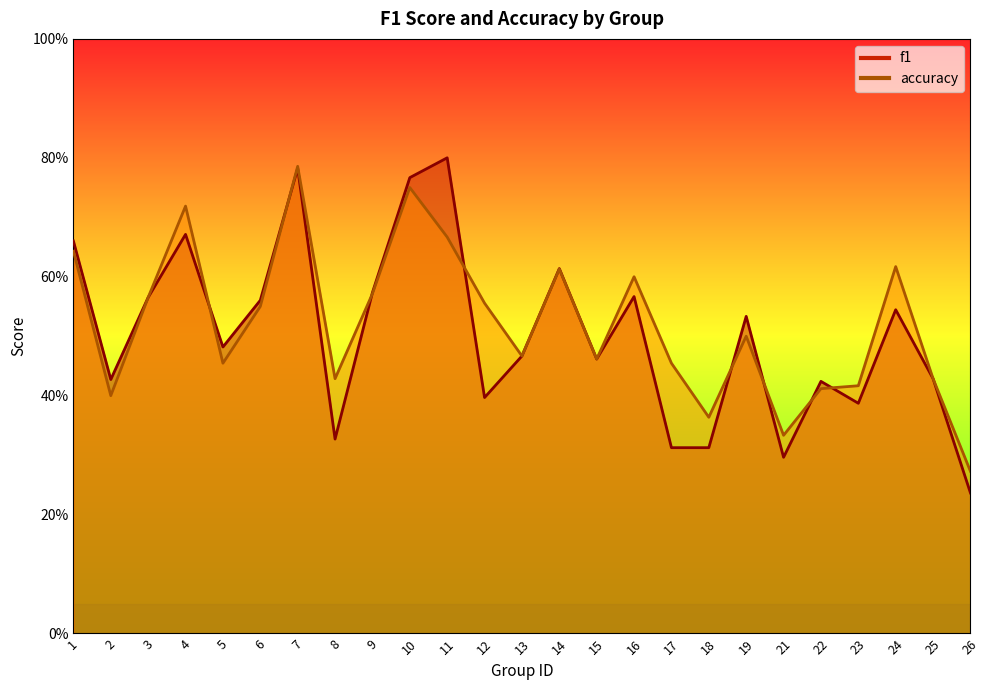

Which series has the largest total across all categories?

accuracy